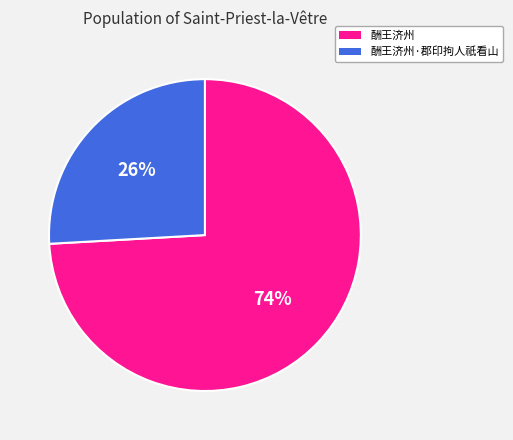

What is the majority slice?

酬王济州